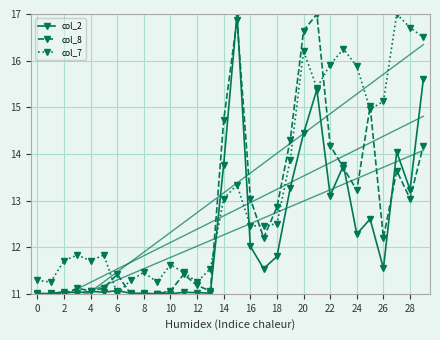

How many times do col_8 and col_7 cross each other?

8